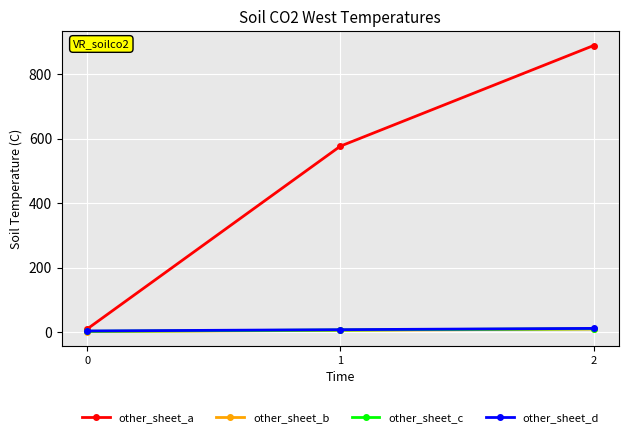

What is the total value across all series at 1?

598